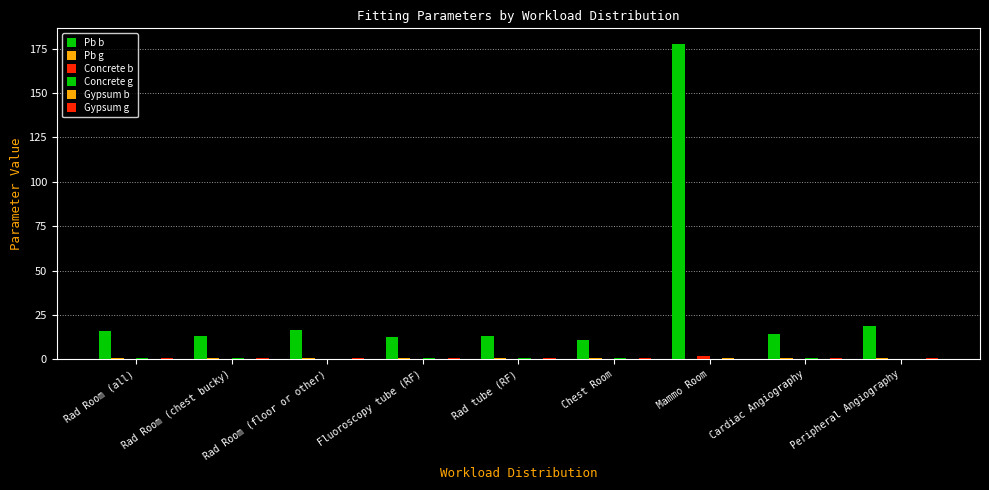

How many groups of bars are there?

9